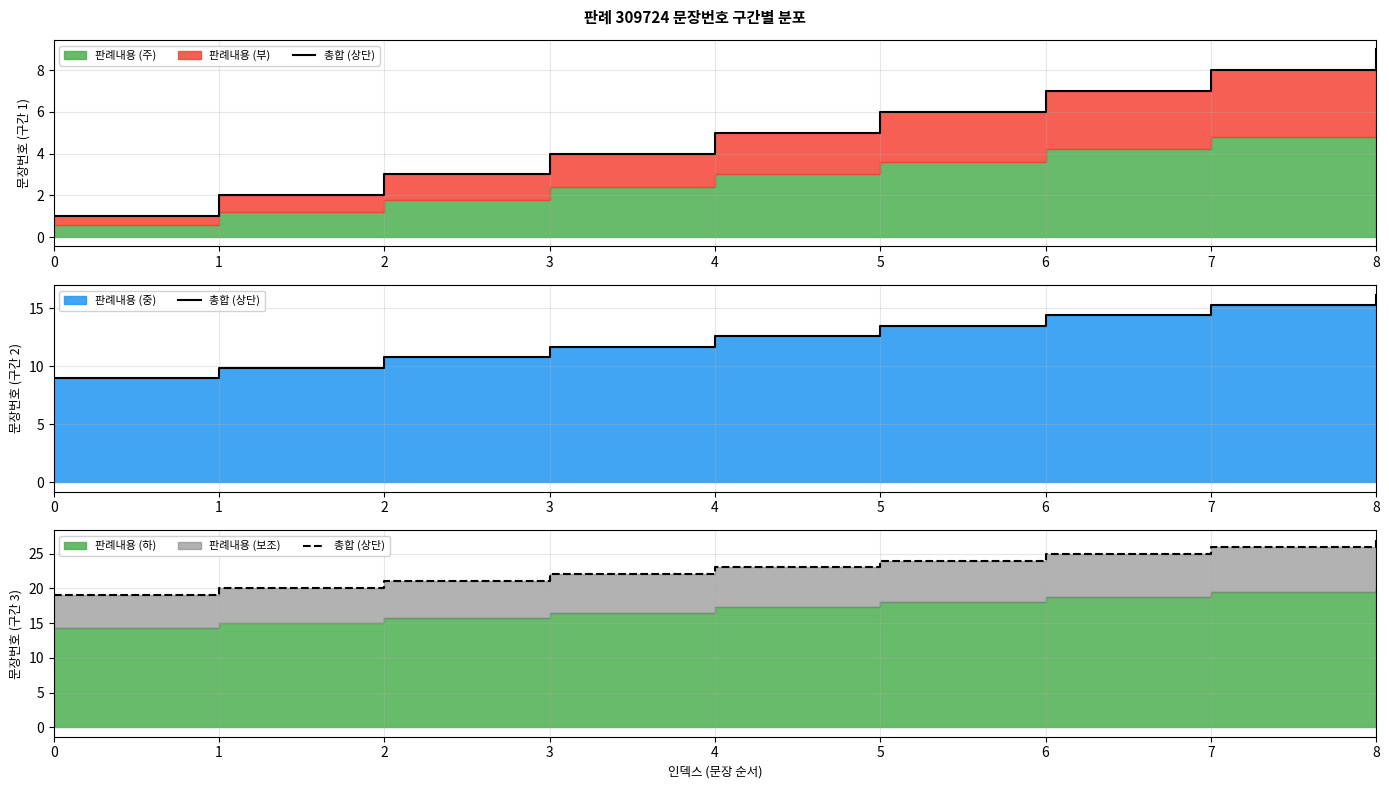

The chart shows a value of 38 at 5. True or false?

False